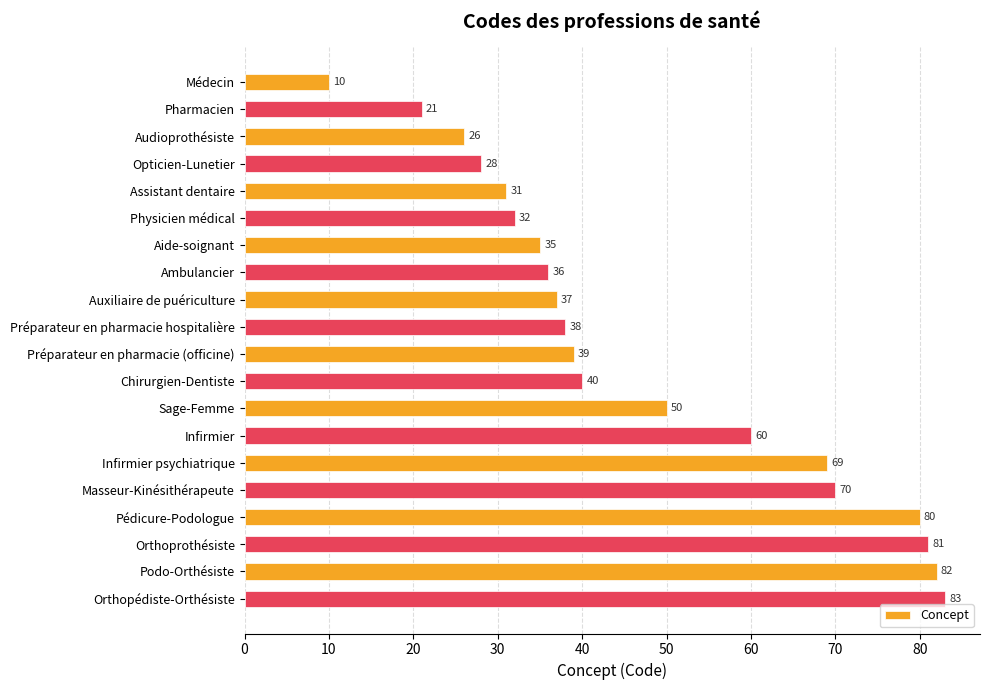

What is the change in value from Préparateur en pharmacie (officine) to Orthoprothésiste?

+42